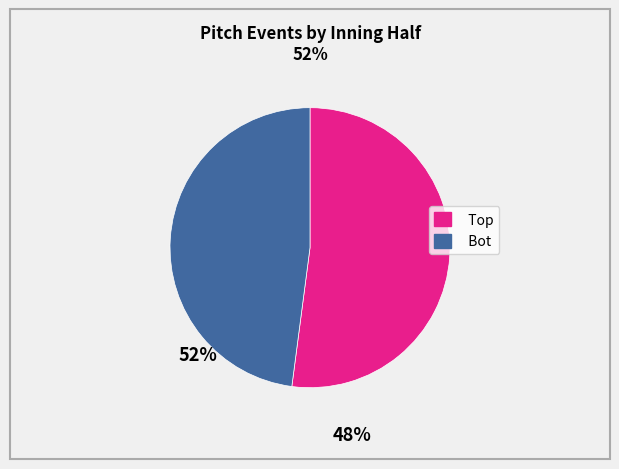

Does Bot account for over 50% of the chart?

No